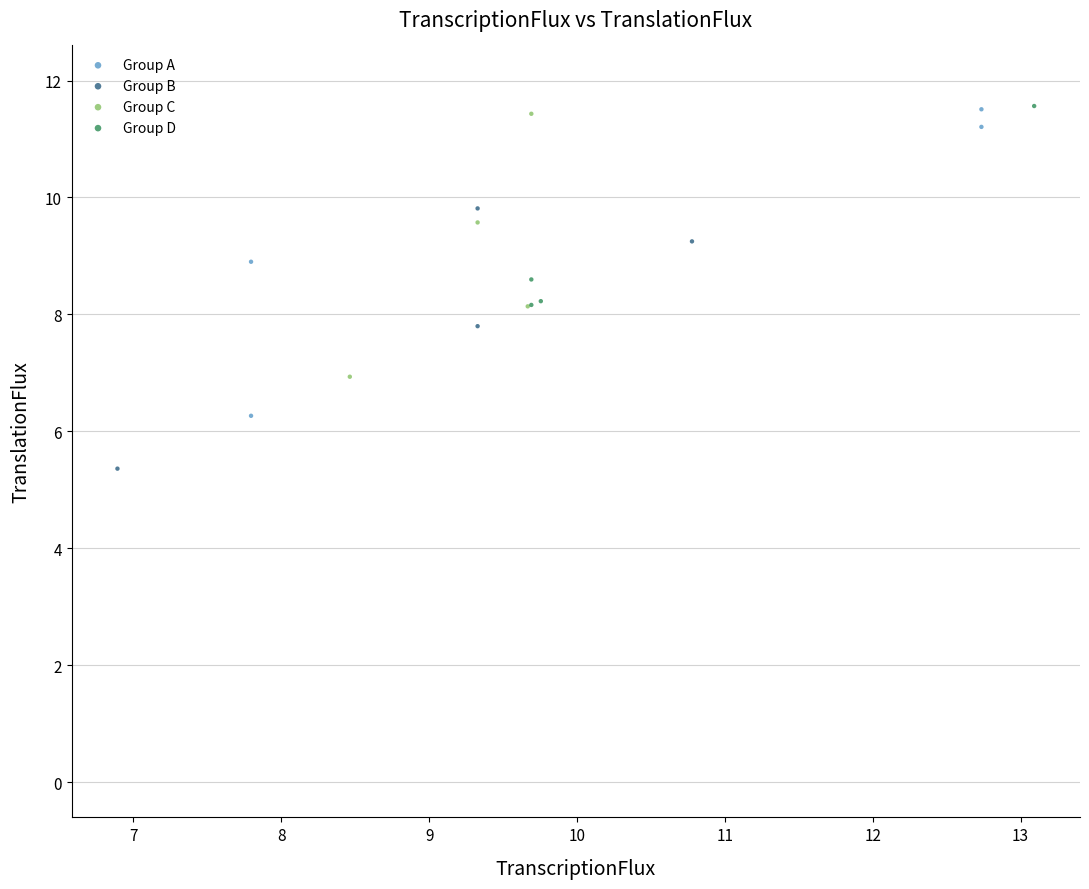

Which series has the largest Y range (max minus min)?

Group A